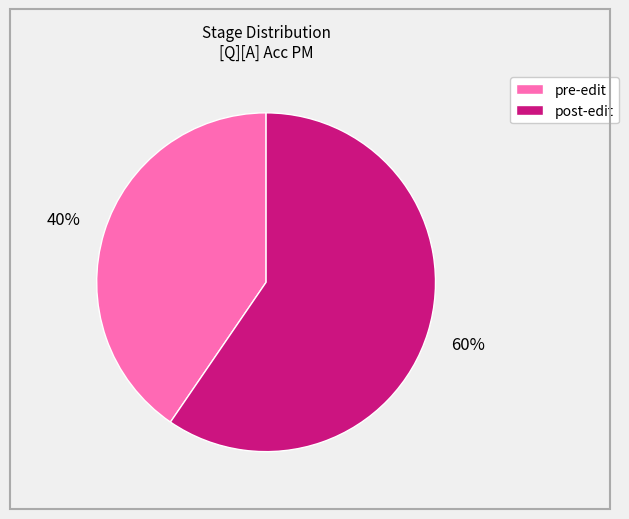

To the nearest percent, what is the combined percentage of post-edit and pre-edit?

100%